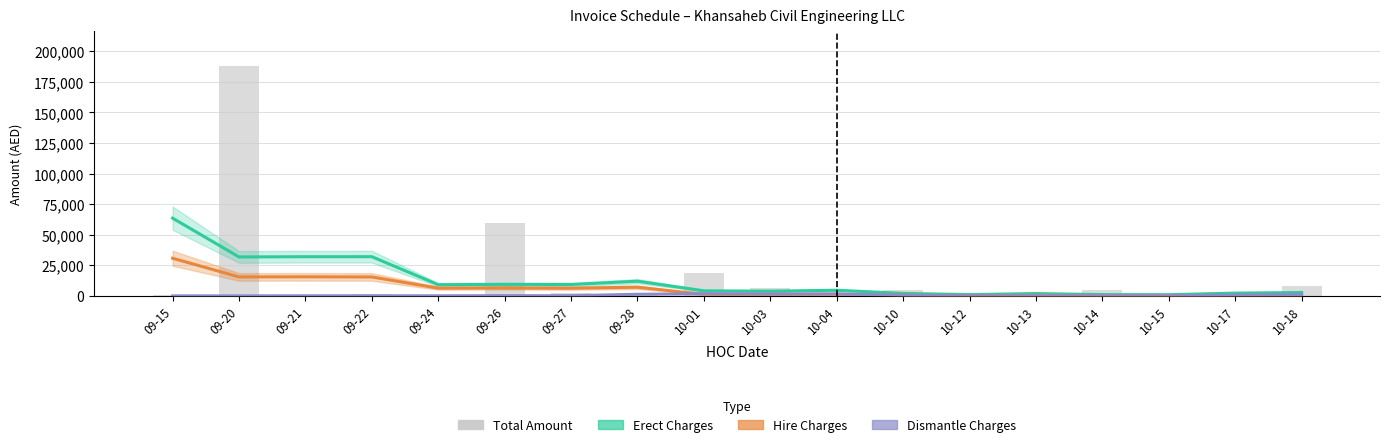

At which category does the chart reach its peak across all series?

09-20